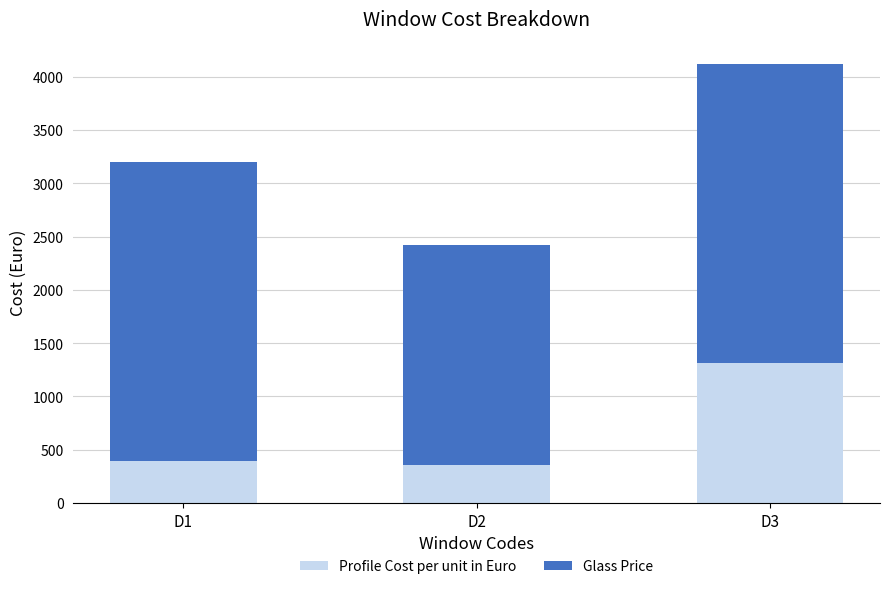

What is the total value across all series at D2?

2425.7